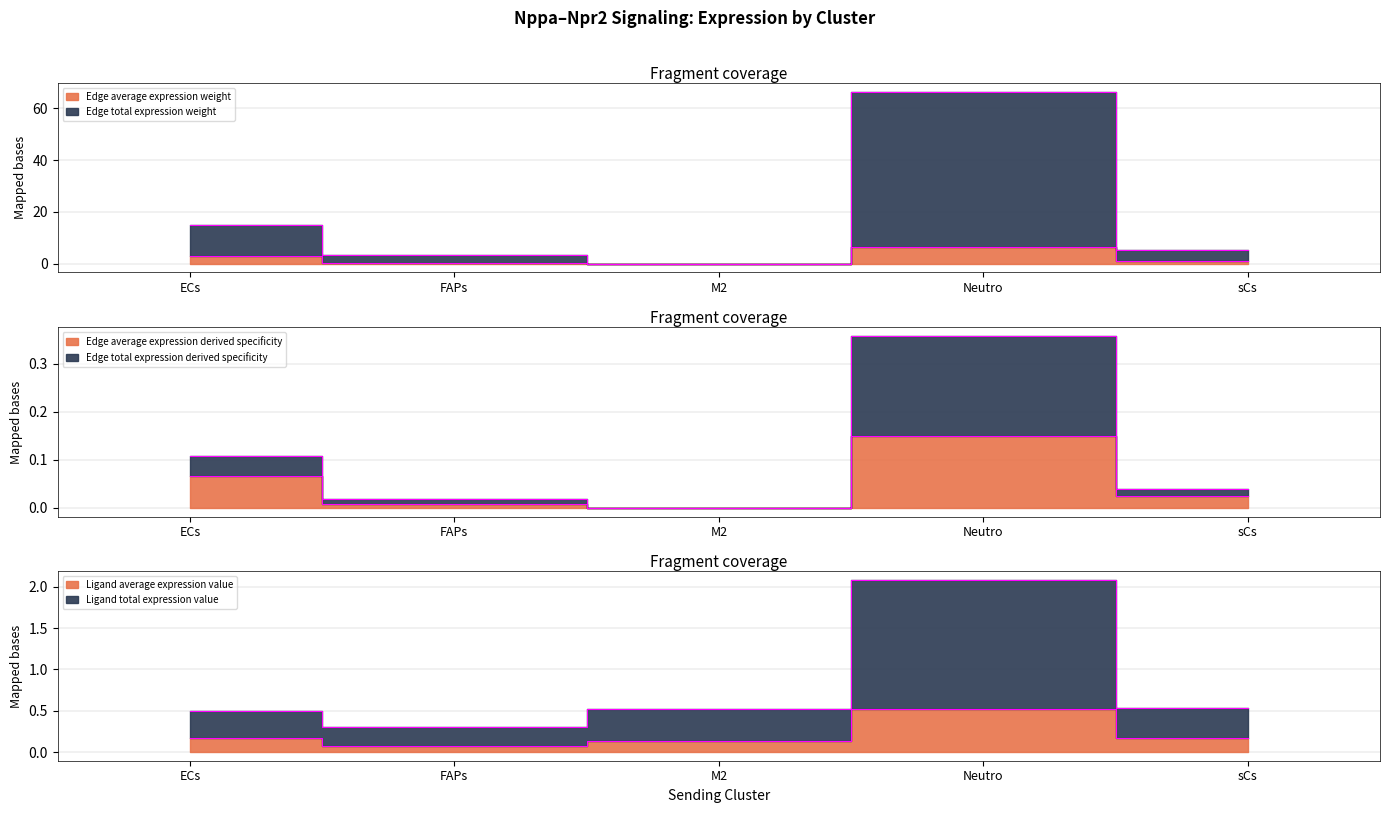

What is the difference between the highest and lowest values at Neutro?

66.2